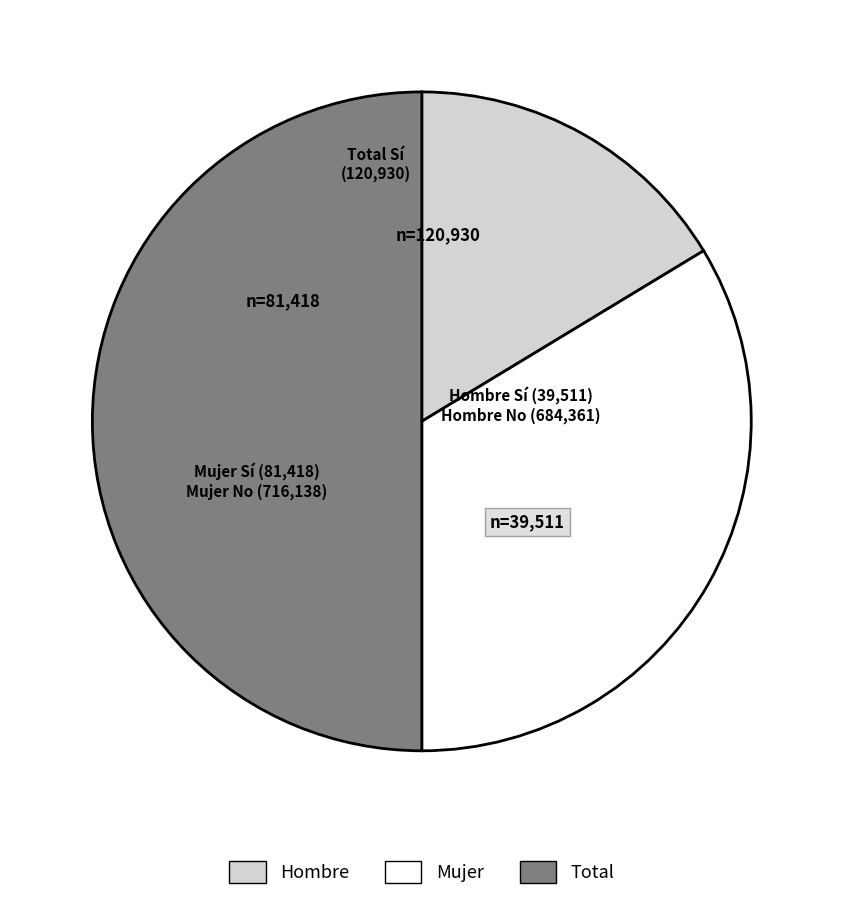

Count the number of slices in the pie.

3